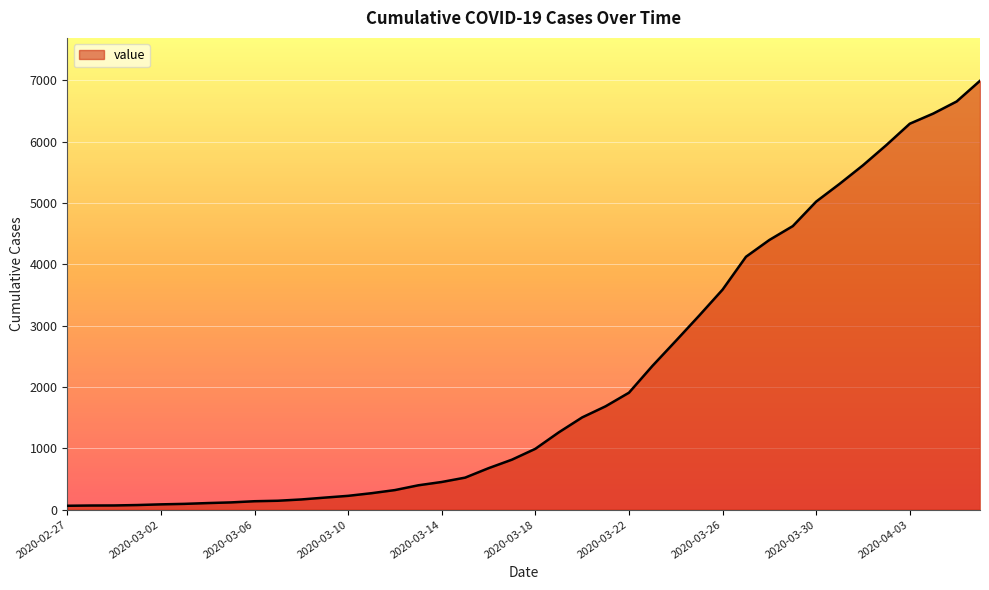

What is the greatest value displayed?

6995